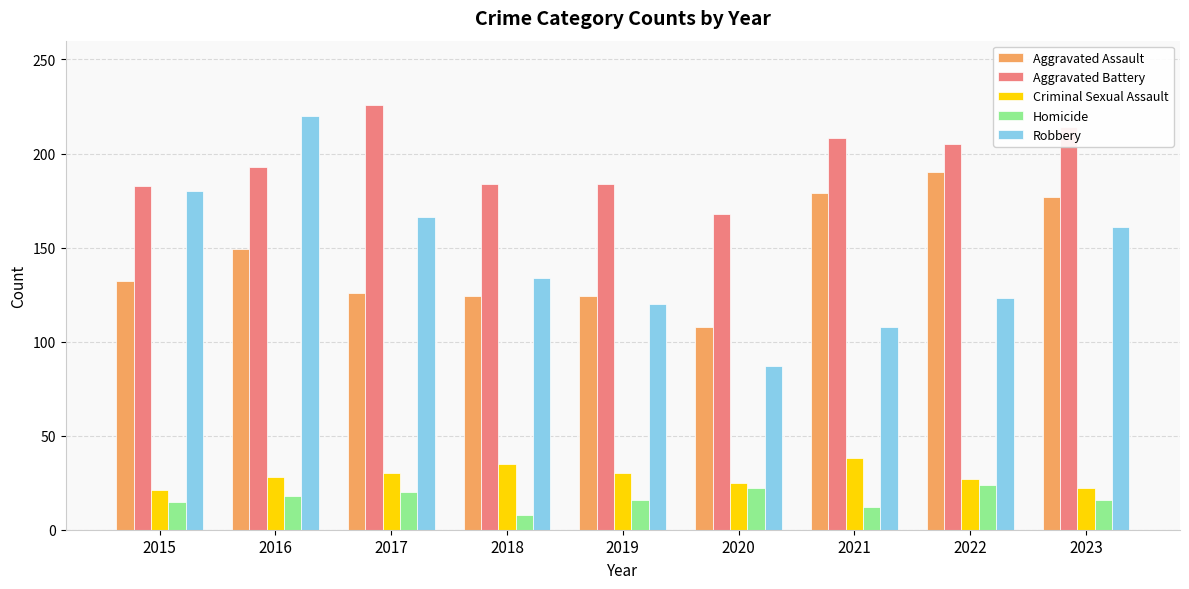

What is the total value across all series at 2017?

568